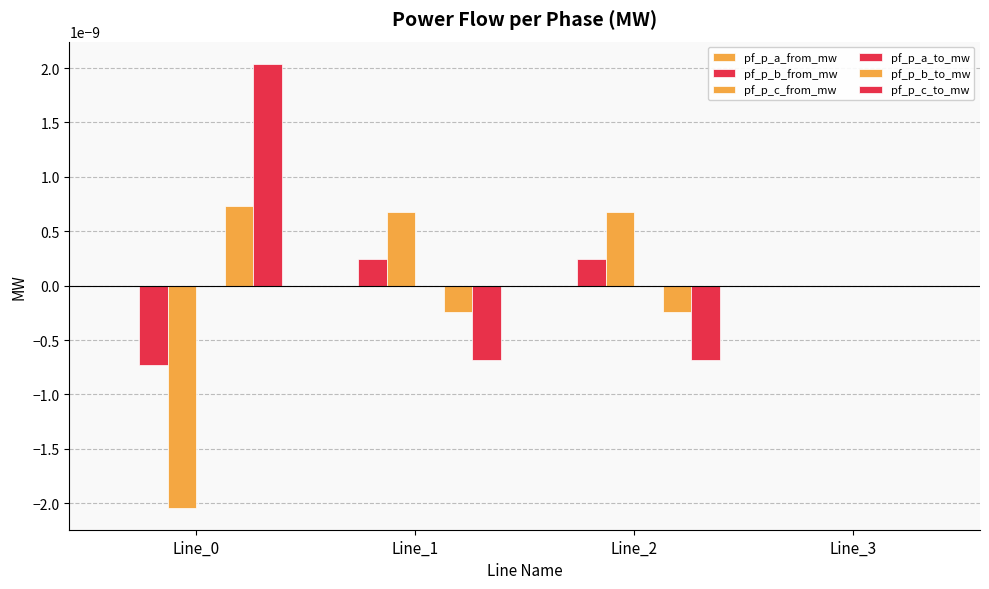

At which category is the sum across all series the highest?

Line_0